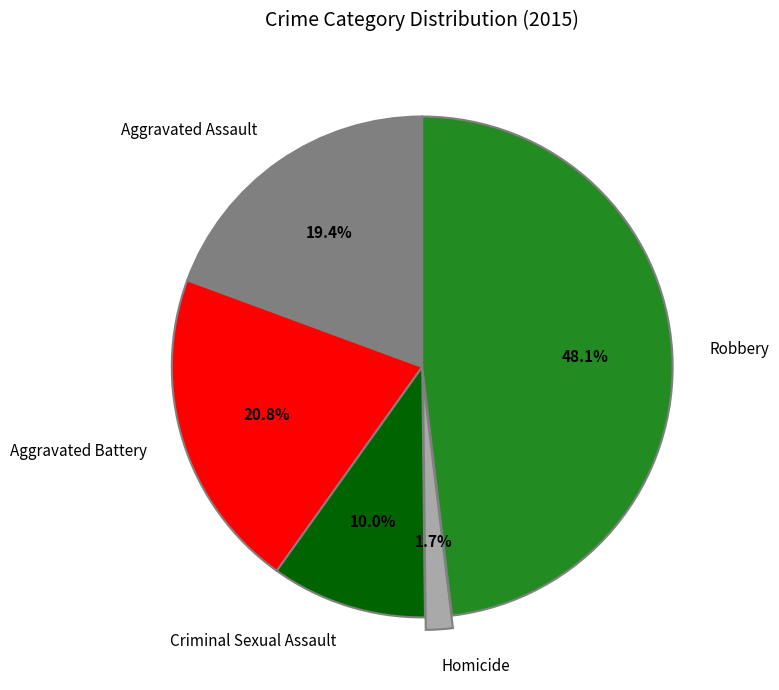

True or false: Criminal Sexual Assault accounts for 3% of the total.

False